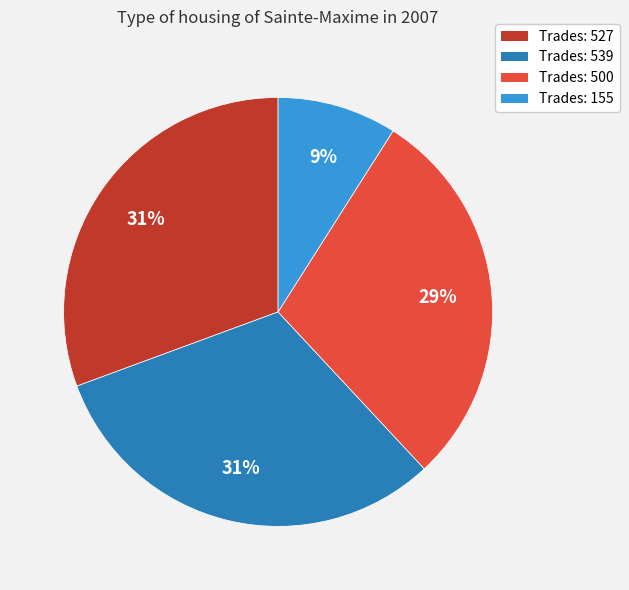

Approximately how many times larger is the value at Trades: 155 compared to Trades: 500?

0.3